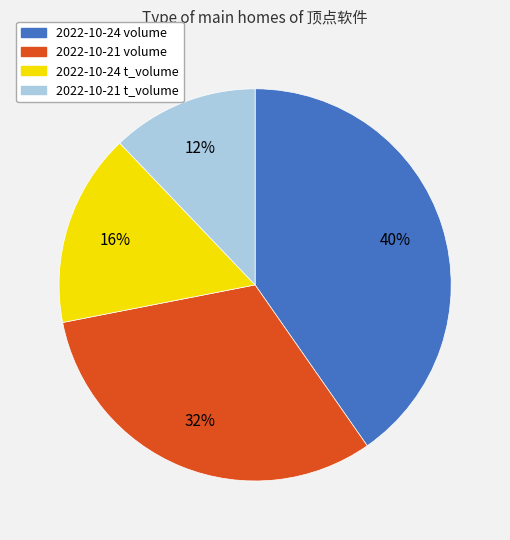

Do 2022-10-24 t_volume and 2022-10-24 volume together represent more than half of the pie?

Yes